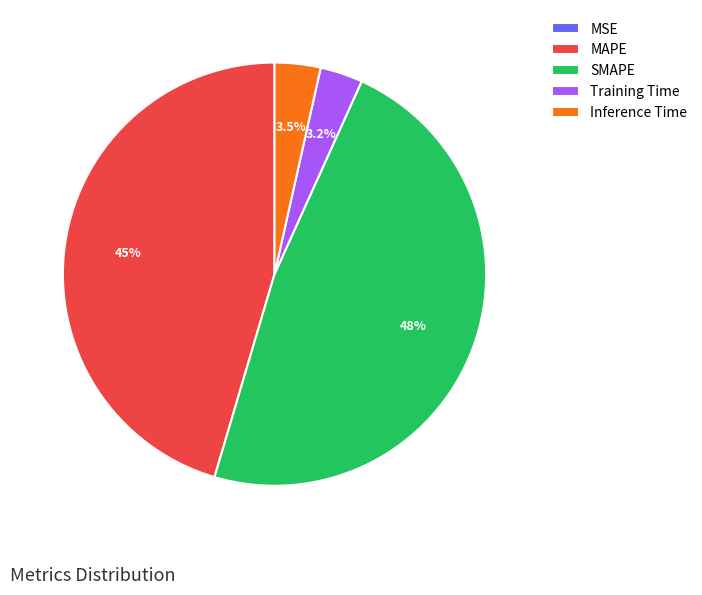

The Training Time slice represents 3% of the pie. True or false?

True